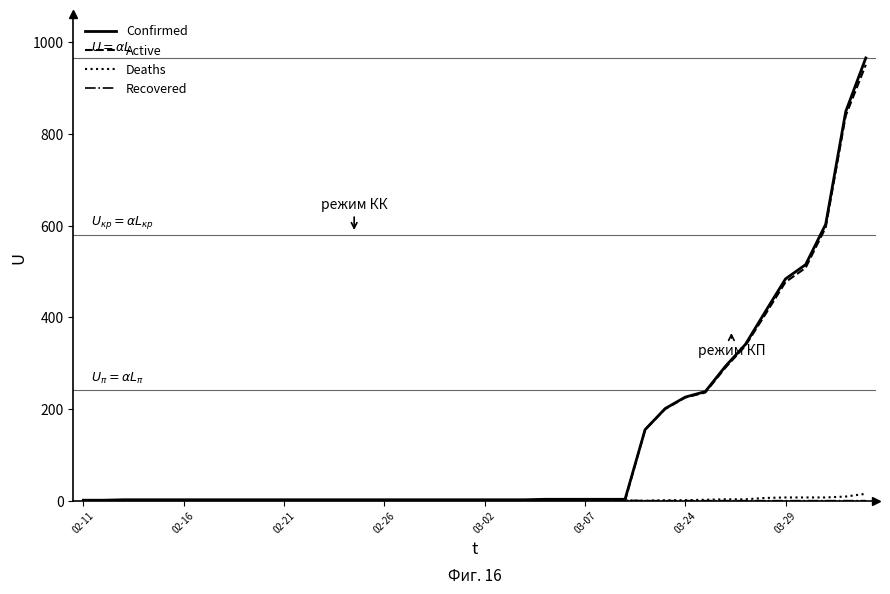

Which series has the widest spread of values?

Confirmed